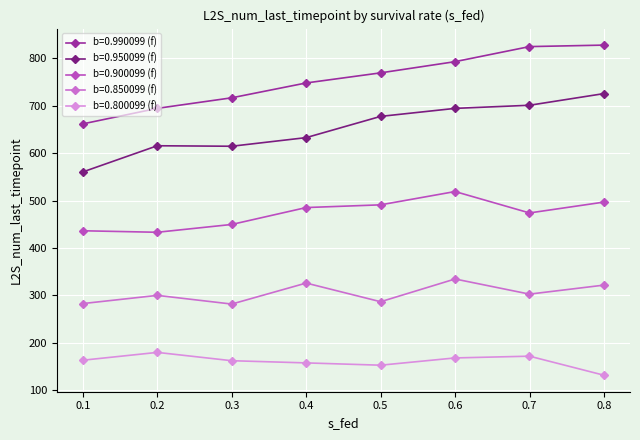

How many lines are shown in the chart?

5